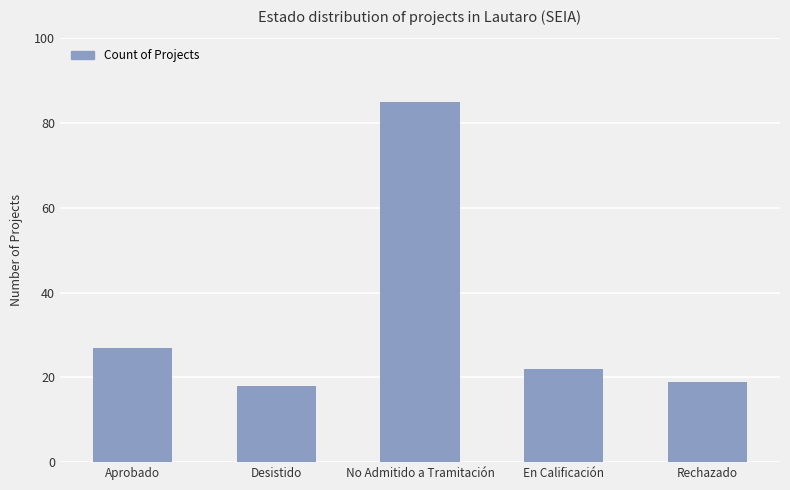

Count the number of categories in the chart.

5